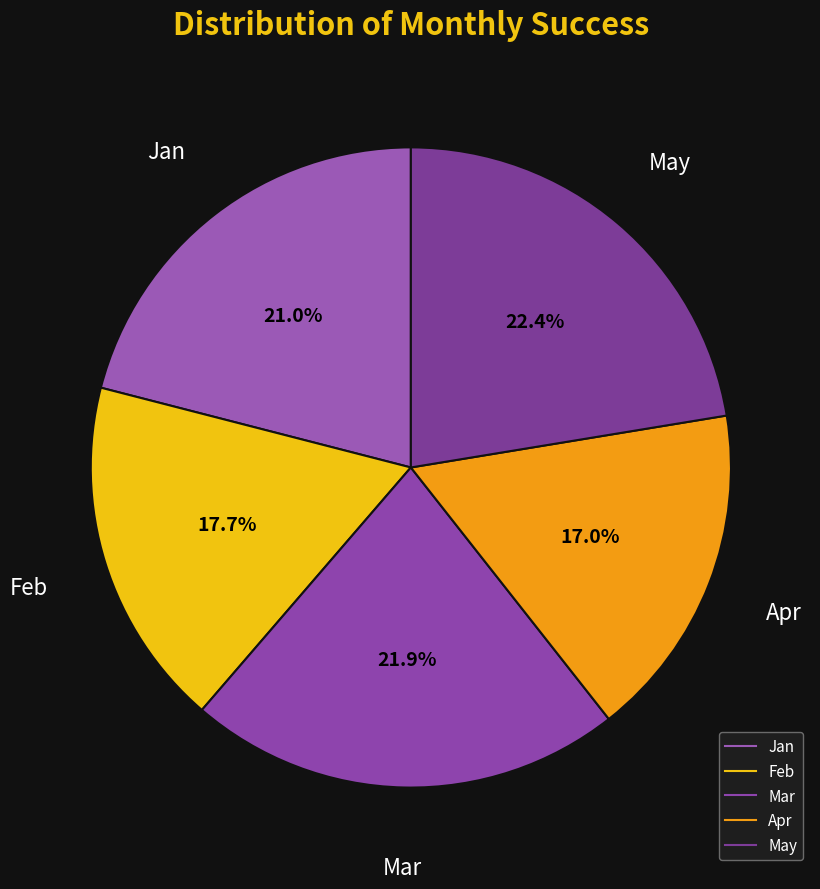

What percentage is the Feb slice, to the nearest percent?

18%